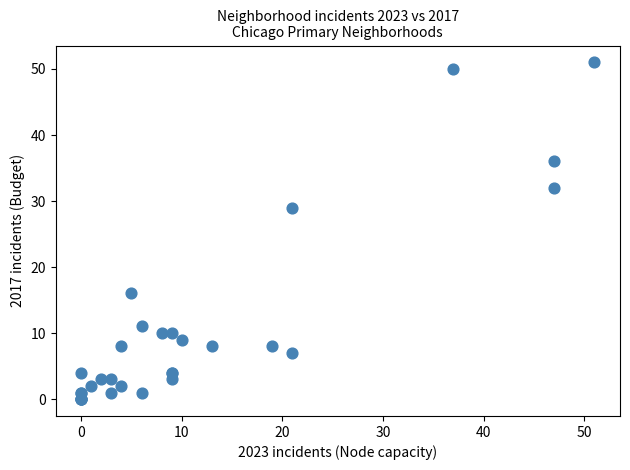

What Y value in the scatter plot is closest to 25?

29